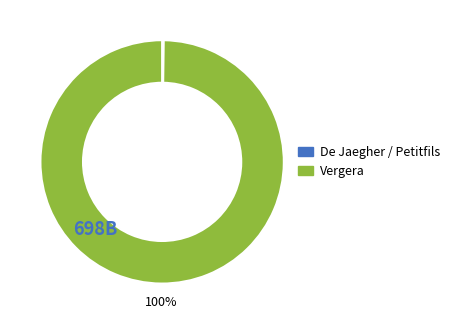

Which category accounts for the majority?

Vergera